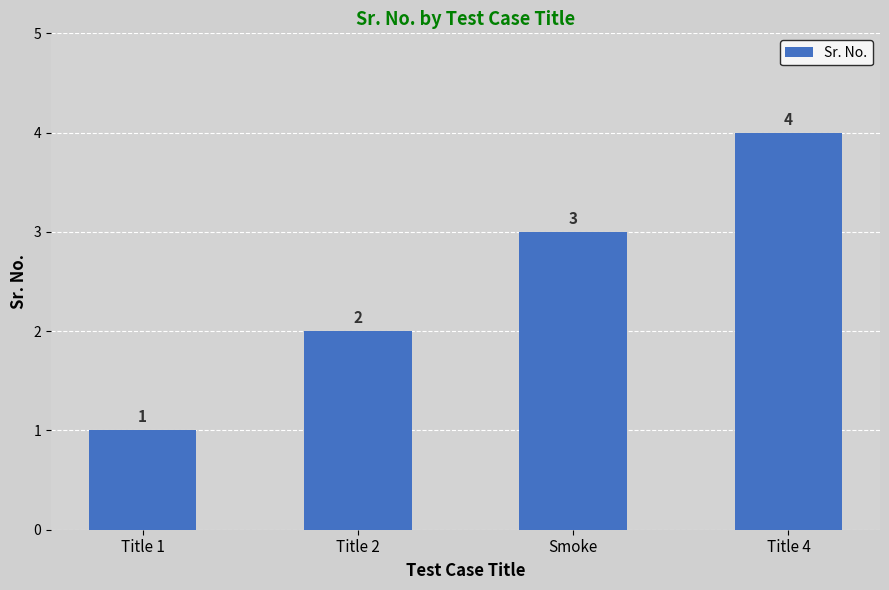

List the labels in order of value, smallest first.

Title 1, Title 2, Smoke, Title 4